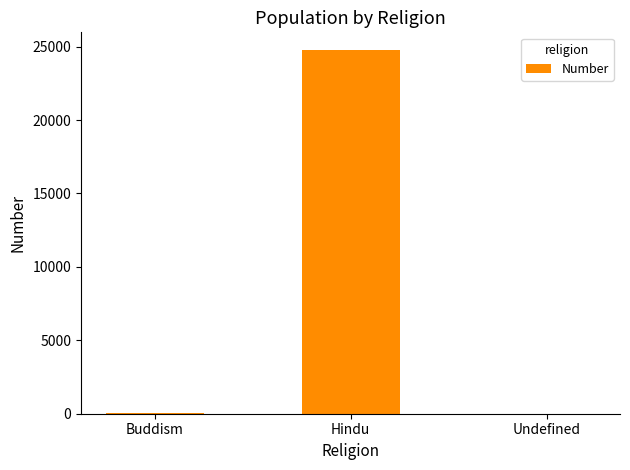

Which has a higher value, Undefined or Hindu?

Hindu